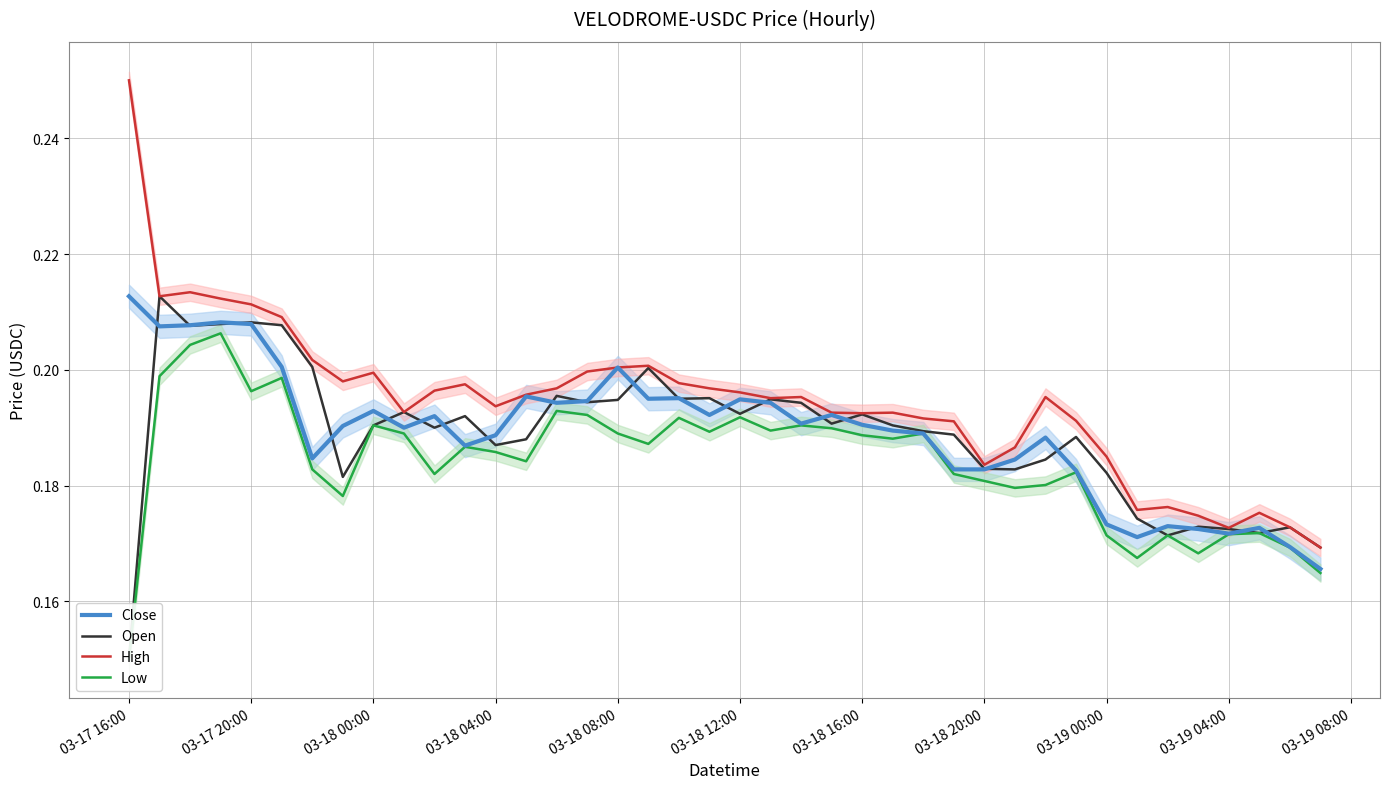

Is it true that High equals 0.1 at 03-18 12:00?

False